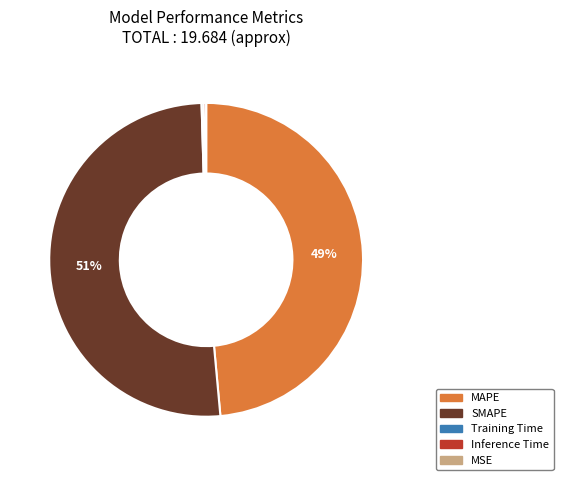

Which category has the biggest portion of the pie?

SMAPE